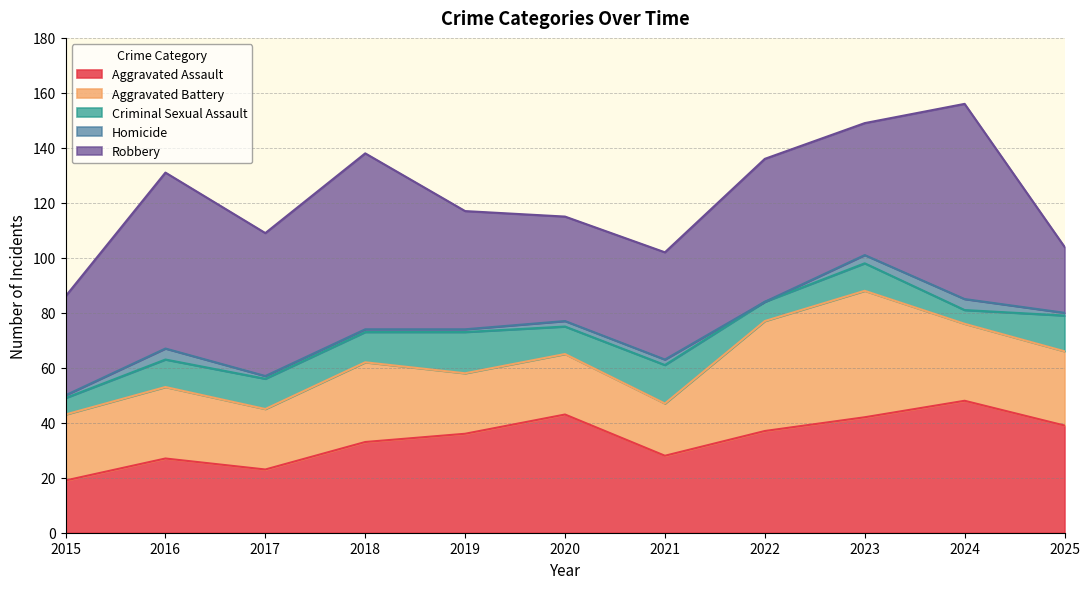

Which label corresponds to the smallest value in the chart?

2022